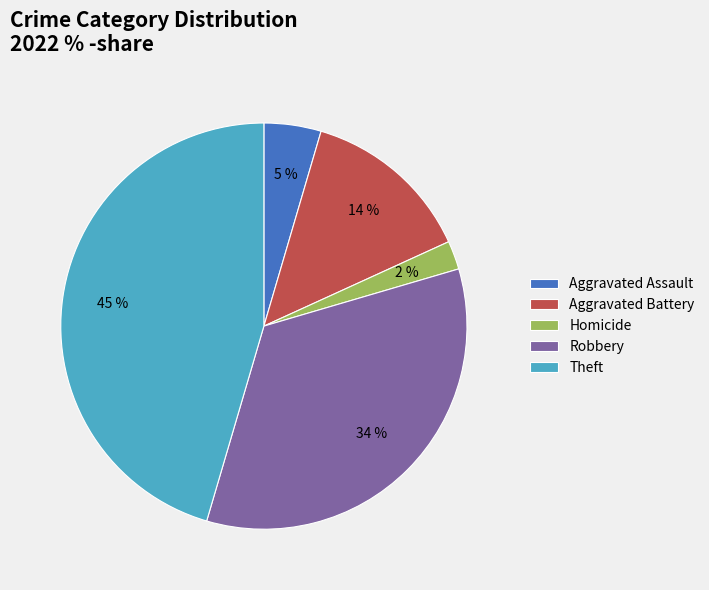

True or false: Theft accounts for 58% of the total.

False